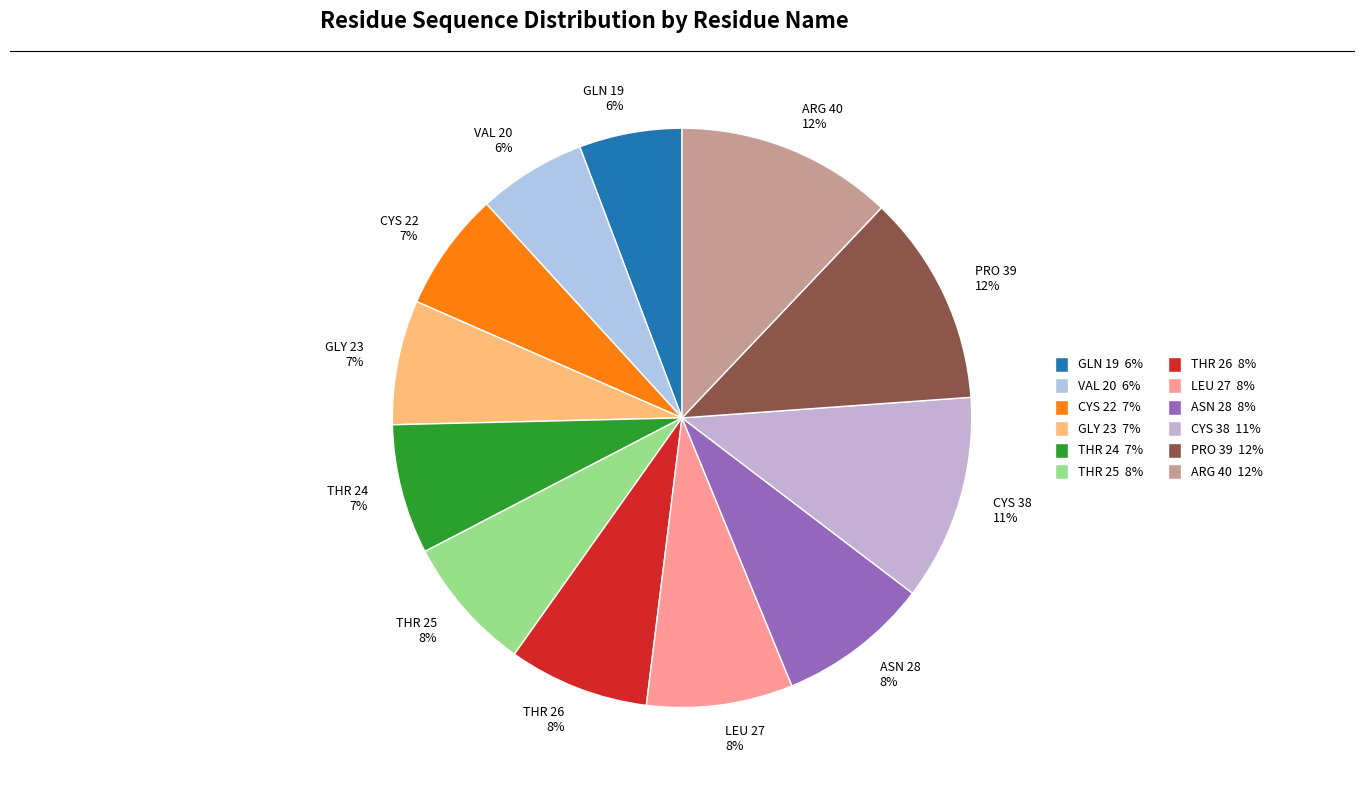

Is CYS 38 11% the majority of the pie?

No